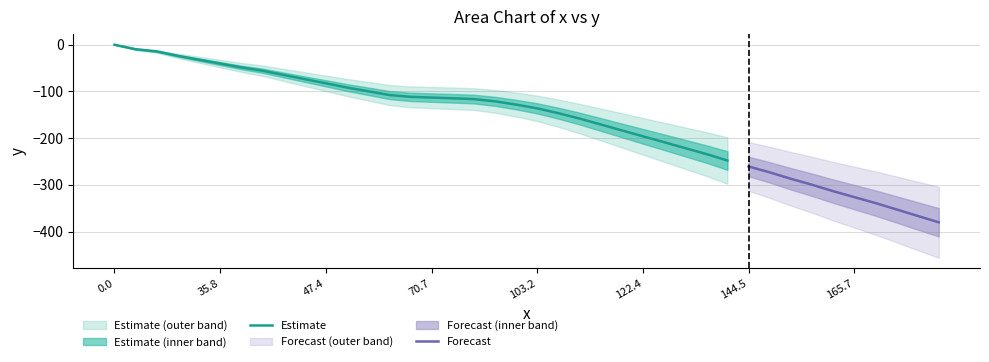

Does the chart have visible grid lines?

Yes